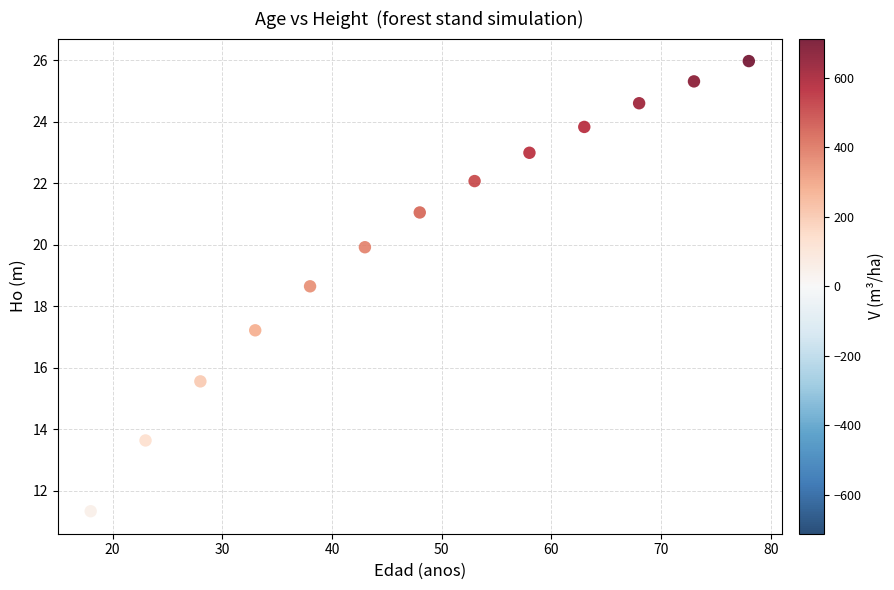

What is the range of X values (max minus min)?

60.0